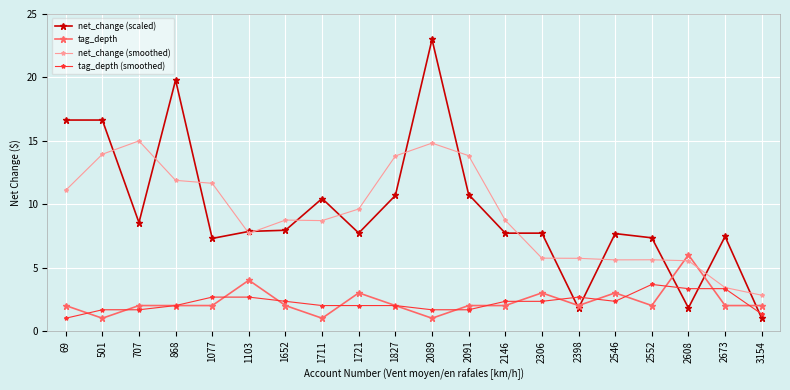

At which label does net_change (scaled) reach its peak?

2089